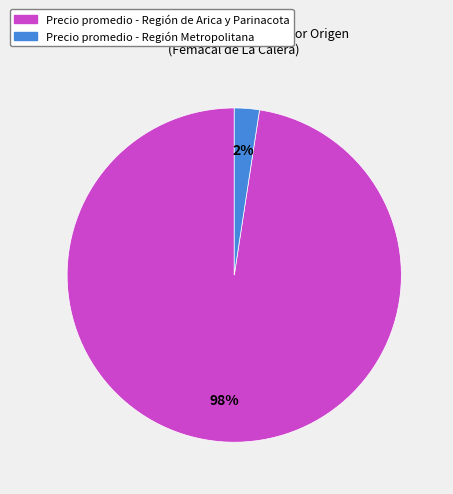

To the nearest percent, what is the average slice percentage?

50%